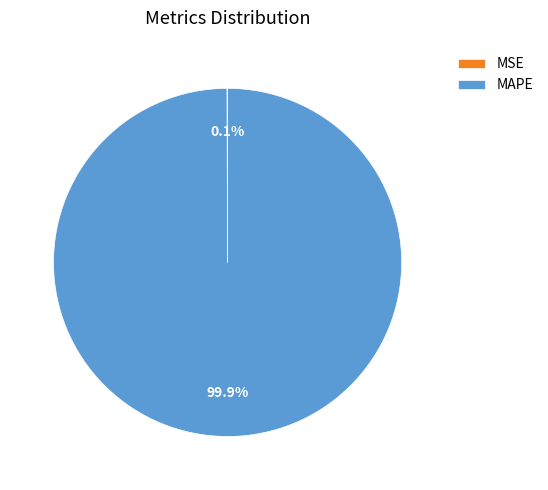

Is there any slice that represents more than half of the pie?

Yes